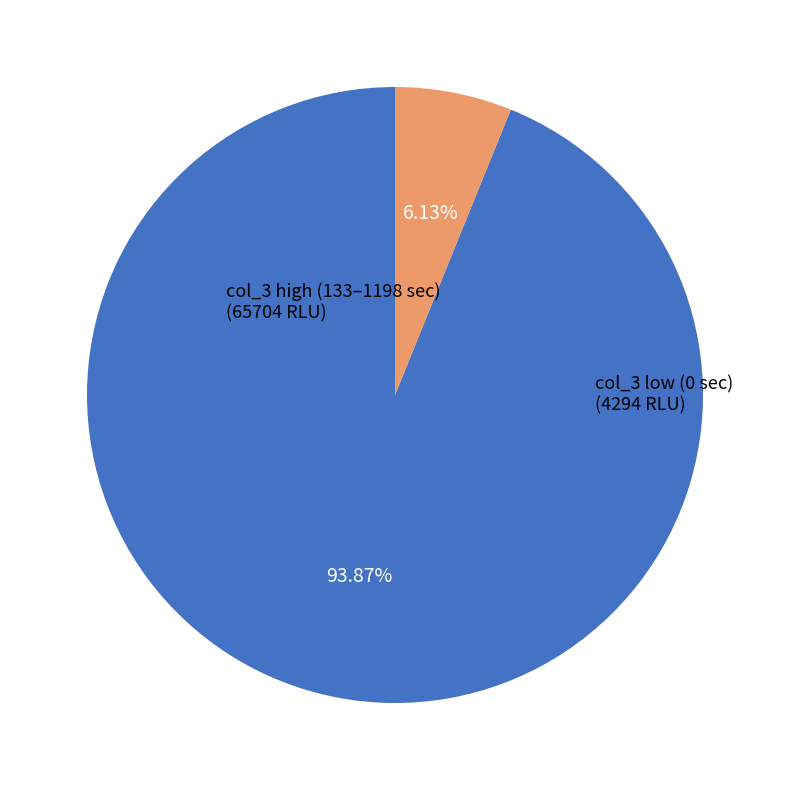

Does any single category account for the majority?

Yes